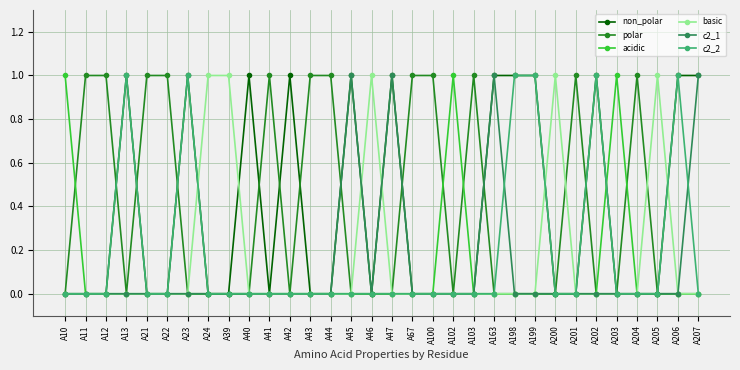

Is it true that basic equals 0 at A207?

True